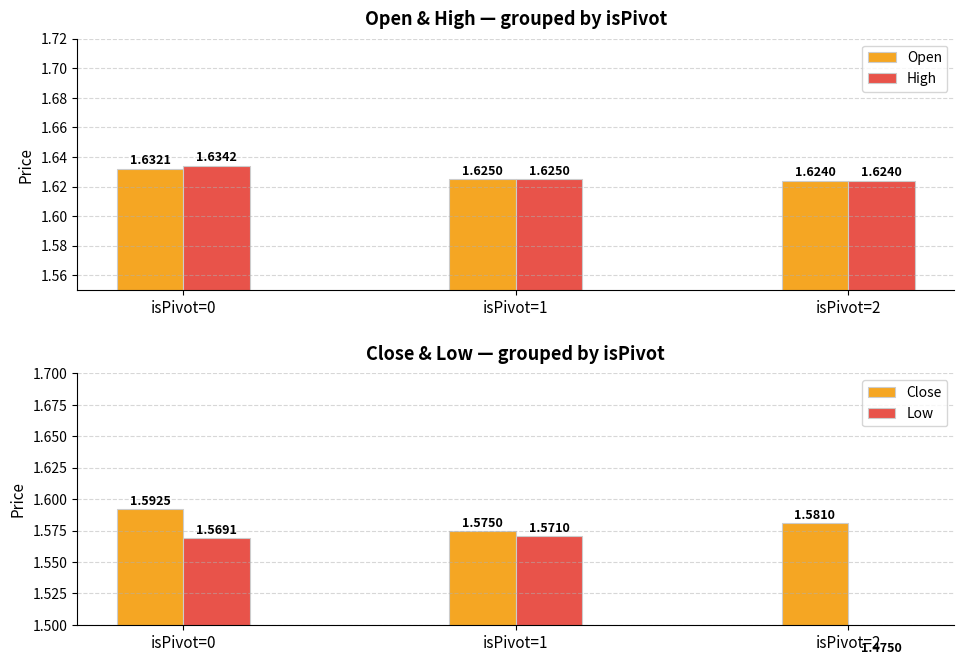

Count the Close values in the range 1 to 2.

3